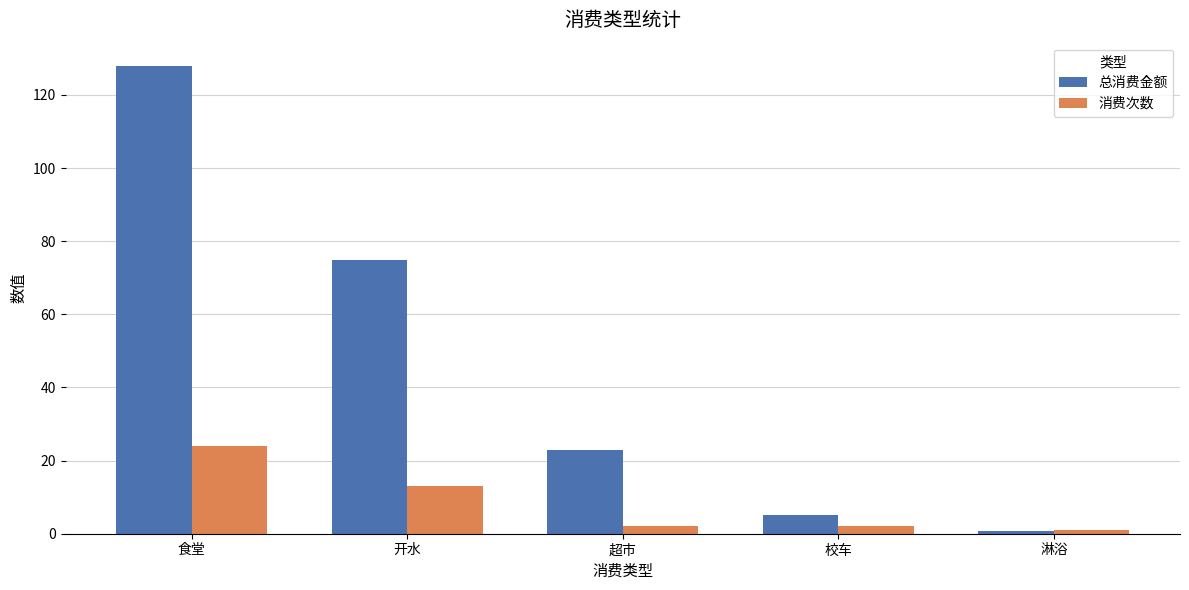

True or false: 总消费金额 has a value of 23.0 at 超市.

True